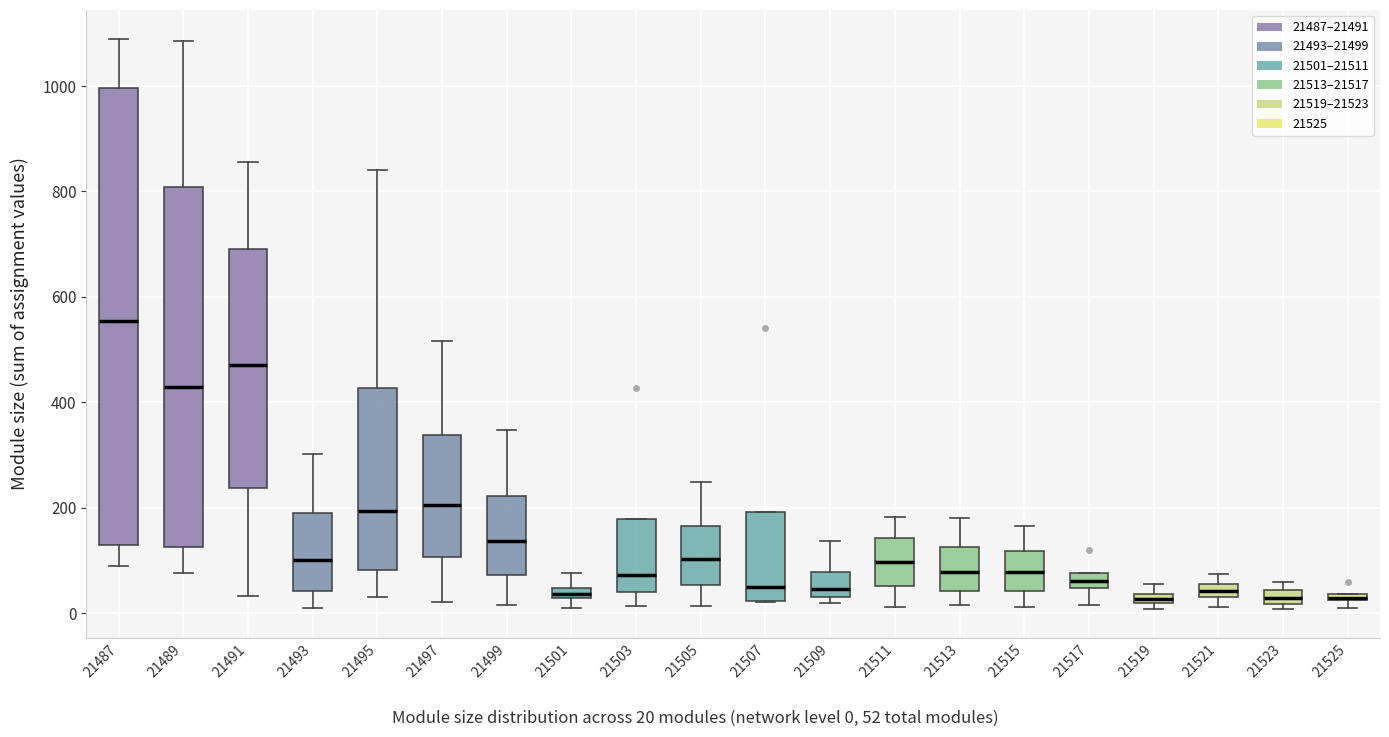

Which box is the tallest, from its lower edge to its upper edge?

21487